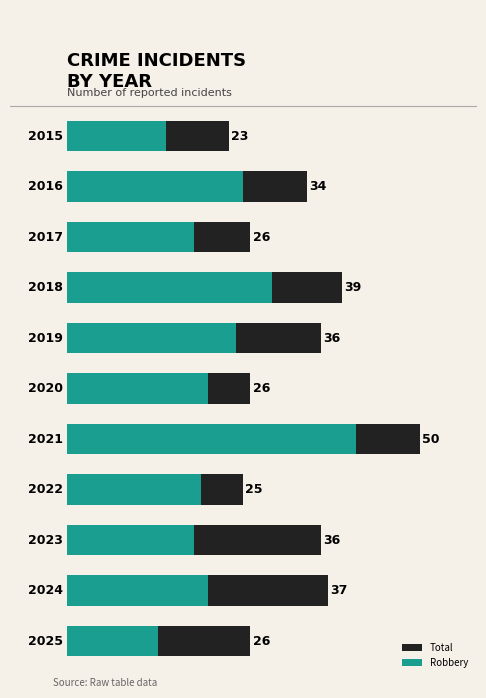

List the series in order of their peak value, lowest first.

Robbery, Total